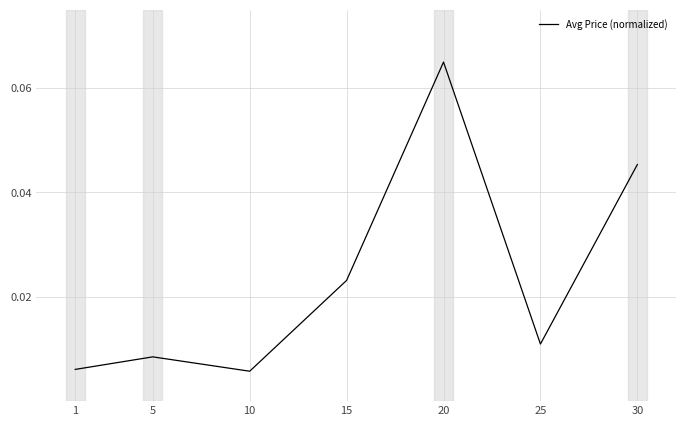

Which label corresponds to the largest value in the chart?

20